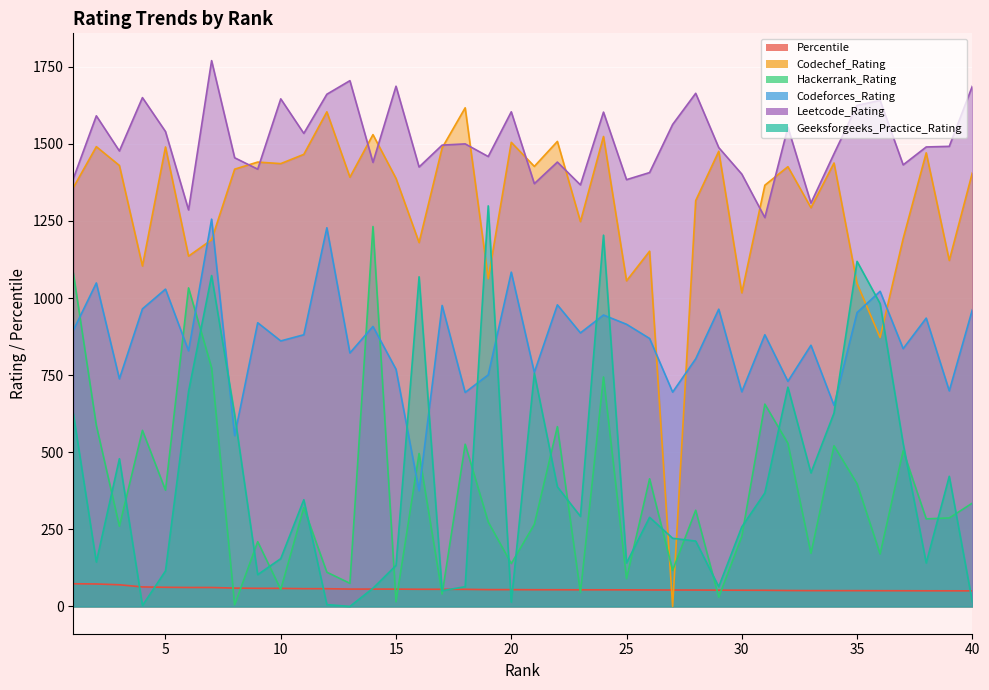

Reading left to right, transcribe all the data shown in this chart.

Percentile: 1=73.5	2=72.8	3=70.2	4=63.2	5=62.1	6=61.5	7=61.4	8=59.4	9=58.8	10=58.6	11=57.6	12=57.5	13=56.3	14=56.3	15=56.1	16=55.6	17=55.6	18=55.4	19=54.5	20=54.5	21=54.1	22=54.1	23=53.9	24=53.9	25=53.8	26=53.4	27=53.3	28=53.1	29=52.8	30=52.6	31=52.4	32=51.6	33=51.3	34=51.2	35=51.2	36=51.0	37=50.9	38=50.7	39=50.7	40=50.5
Codechef_Rating: 1=1358.0	2=1491.0	3=1430.0	4=1104.0	5=1490.0	6=1136.0	7=1189.0	8=1418.0	9=1441.0	10=1436.0	11=1466.0	12=1604.0	13=1392.0	14=1530.0	15=1388.0	16=1180.0	17=1487.0	18=1617.0	19=1063.0	20=1505.0	21=1427.0	22=1508.0	23=1248.0	24=1524.0	25=1056.0	26=1152.0	27=0.0	28=1316.0	29=1476.0	30=1017.0	31=1366.0	32=1426.0	33=1293.0	34=1438.0	35=1047.0	36=872.0	37=1193.0	38=1471.0	39=1122.0	40=1406.0
Hackerrank_Rating: 1=1082.0	2=587.0	3=260.0	4=571.0	5=377.0	6=1033.0	7=774.0	8=5.0	9=210.0	10=55.0	11=320.0	12=111.0	13=75.0	14=1232.0	15=15.0	16=496.0	17=40.0	18=526.0	19=274.0	20=139.0	21=266.0	22=583.0	23=45.0	24=744.0	25=90.0	26=414.0	27=117.0	28=312.0	29=30.0	30=227.0	31=656.0	32=529.0	33=172.0	34=521.0	35=398.0	36=170.0	37=505.0	38=284.0	39=287.0	40=335.0
Codeforces_Rating: 1=895.0	2=1049.0	3=738.0	4=965.0	5=1029.0	6=829.0	7=1256.0	8=554.0	9=920.0	10=861.0	11=881.0	12=1228.0	13=822.0	14=908.0	15=769.0	16=375.0	17=976.0	18=694.0	19=751.0	20=1084.0	21=759.0	22=978.0	23=887.0	24=945.0	25=915.0	26=869.0	27=695.0	28=803.0	29=964.0	30=696.0	31=881.0	32=730.0	33=847.0	34=652.0	35=953.0	36=1022.0	37=836.0	38=935.0	39=699.0	40=962.0
Leetcode_Rating: 1=1387.0	2=1591.0	3=1477.0	4=1650.0	5=1540.0	6=1286.0	7=1770.0	8=1455.0	9=1418.0	10=1646.0	11=1534.0	12=1661.0	13=1705.0	14=1440.0	15=1687.0	16=1425.0	17=1496.0	18=1500.0	19=1459.0	20=1604.0	21=1371.0	22=1441.0	23=1367.0	24=1603.0	25=1384.0	26=1407.0	27=1563.0	28=1664.0	29=1488.0	30=1402.0	31=1261.0	32=1554.0	33=1308.0	34=1468.0	35=1625.0	36=1641.0	37=1432.0	38=1490.0	39=1492.0	40=1687.0
Geeksforgeeks_Practice_Rating: 1=626.0	2=144.0	3=479.0	4=3.0	5=115.0	6=697.0	7=1073.0	8=622.0	9=103.0	10=155.0	11=346.0	12=6.0	13=0.0	14=59.0	15=133.0	16=1069.0	17=51.0	18=64.0	19=1299.0	20=14.0	21=756.0	22=388.0	23=292.0	24=1204.0	25=141.0	26=289.0	27=221.0	28=212.0	29=64.0	30=258.0	31=368.0	32=711.0	33=433.0	34=627.0	35=1119.0	36=982.0	37=528.0	38=141.0	39=422.0	40=15.0